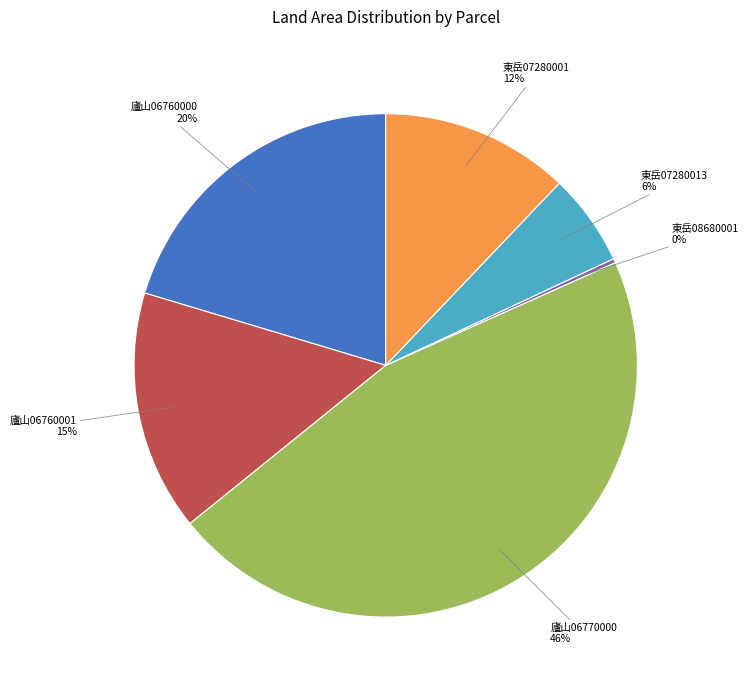

To the nearest percent, what is the average slice percentage?

17%